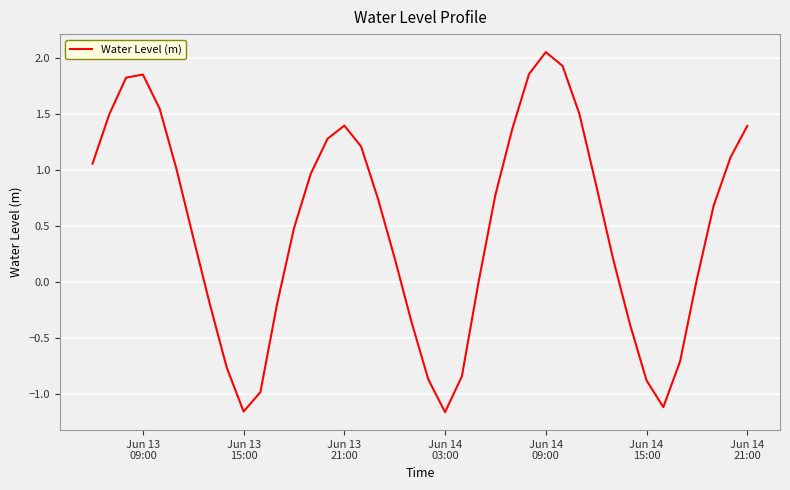

What is the difference between the second highest and second lowest values?

3.1